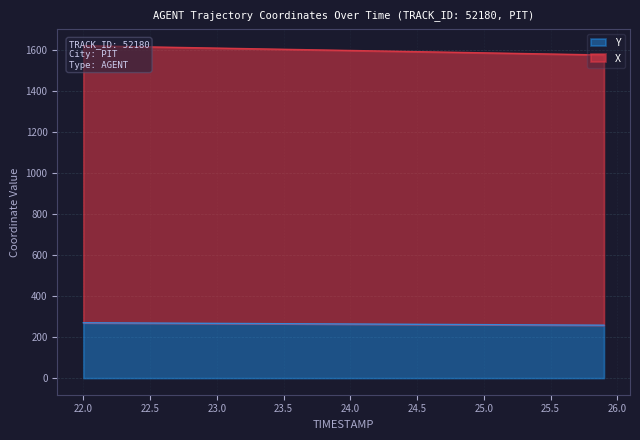

True or false: X has more than 2 points higher than both neighbors.

False